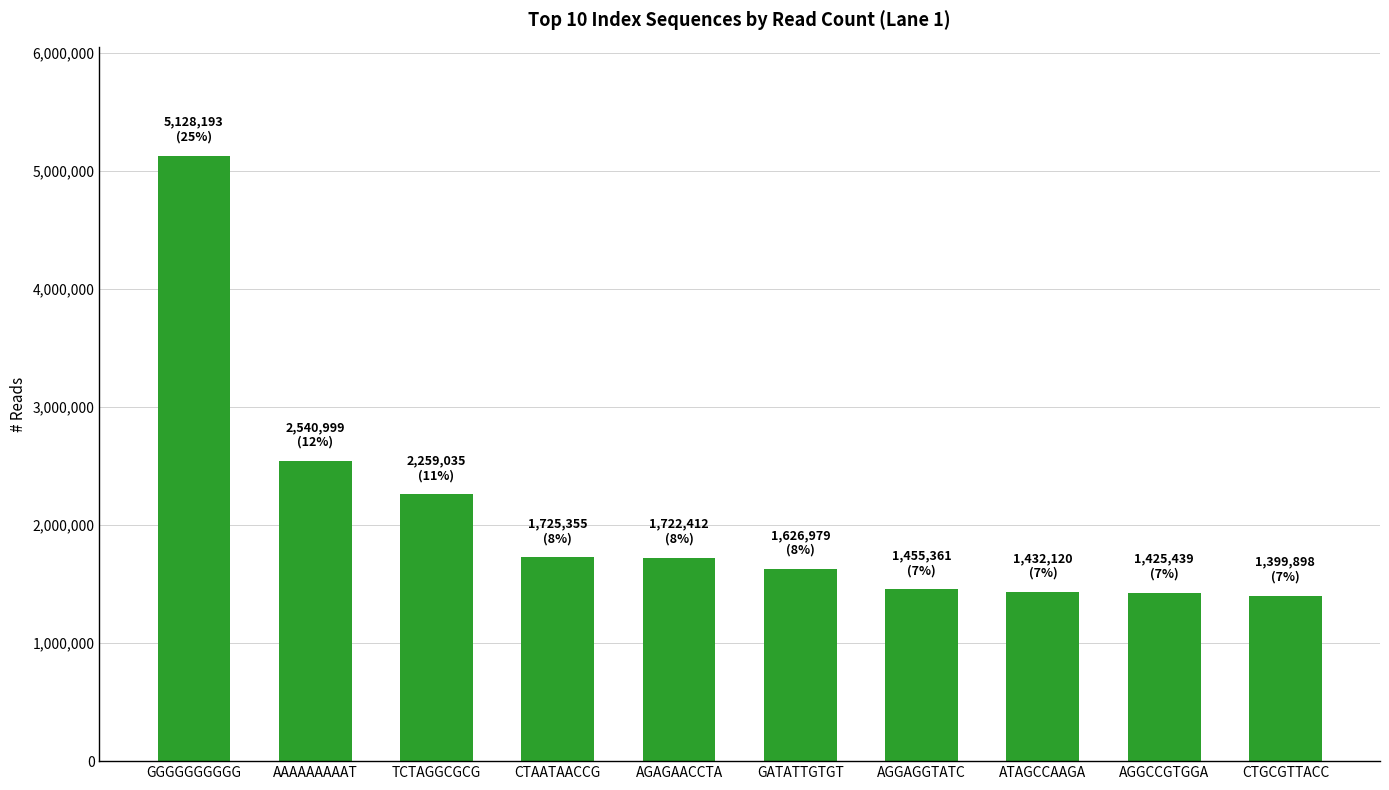

How many bars are there in total?

10